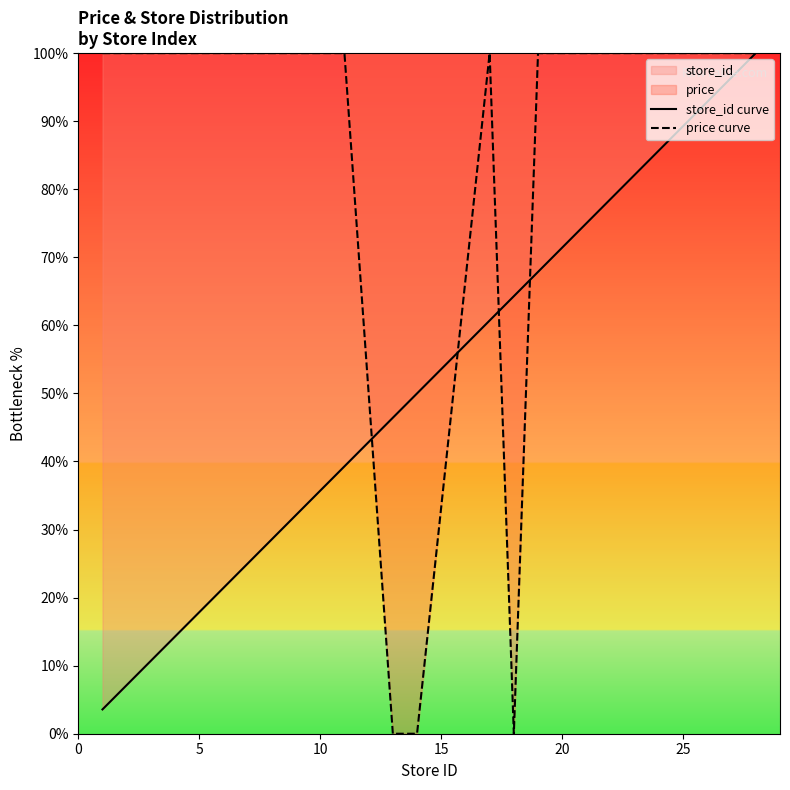

Which series has the largest total across all categories?

price curve